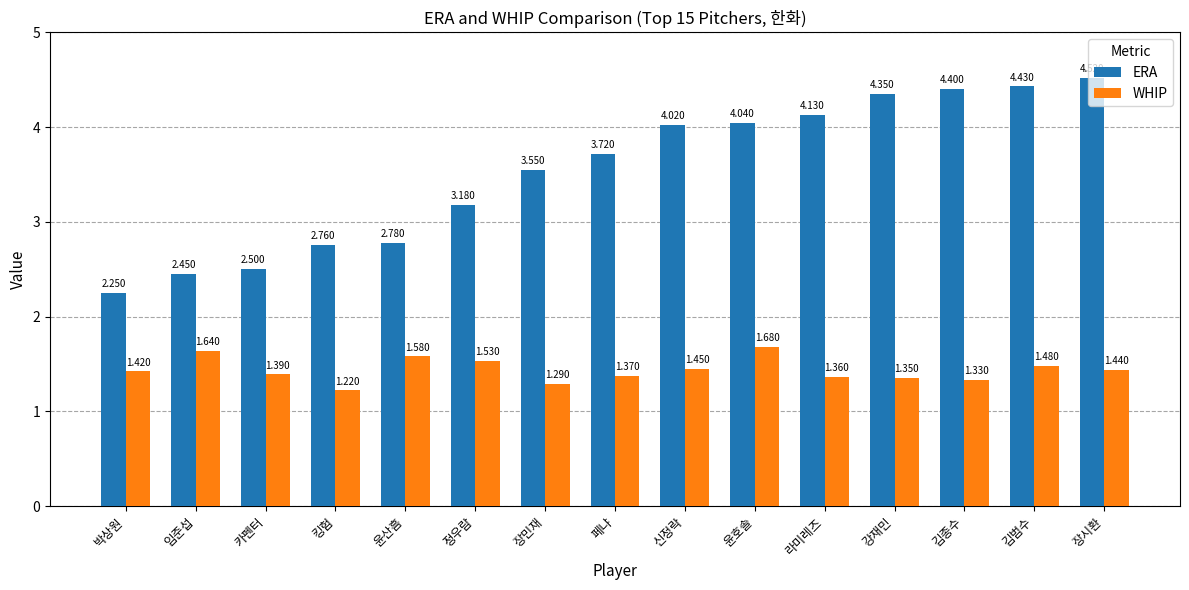

What is the total value across all series at 카펜터?

3.9